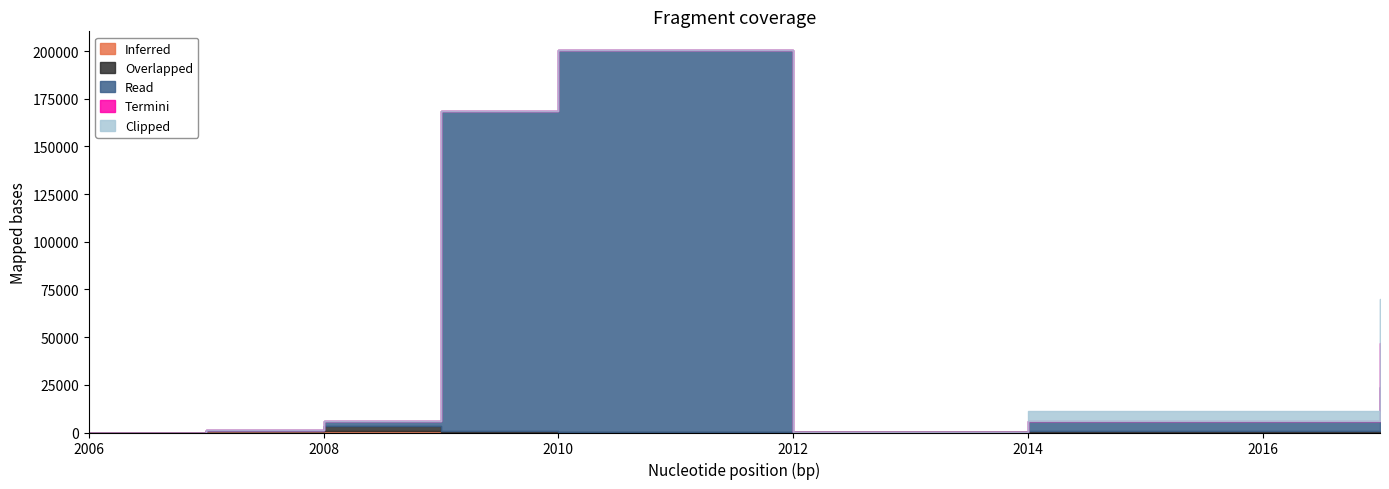

List the labels in order of Clipped value, smallest first.

2006, 2007, 2007, 2007, 2007, 2007, 2007, 2008, 2008, 2008, 2009, 2009, 2009, 2010, 2013, 2012, 2014, 2014, 2017, 2017